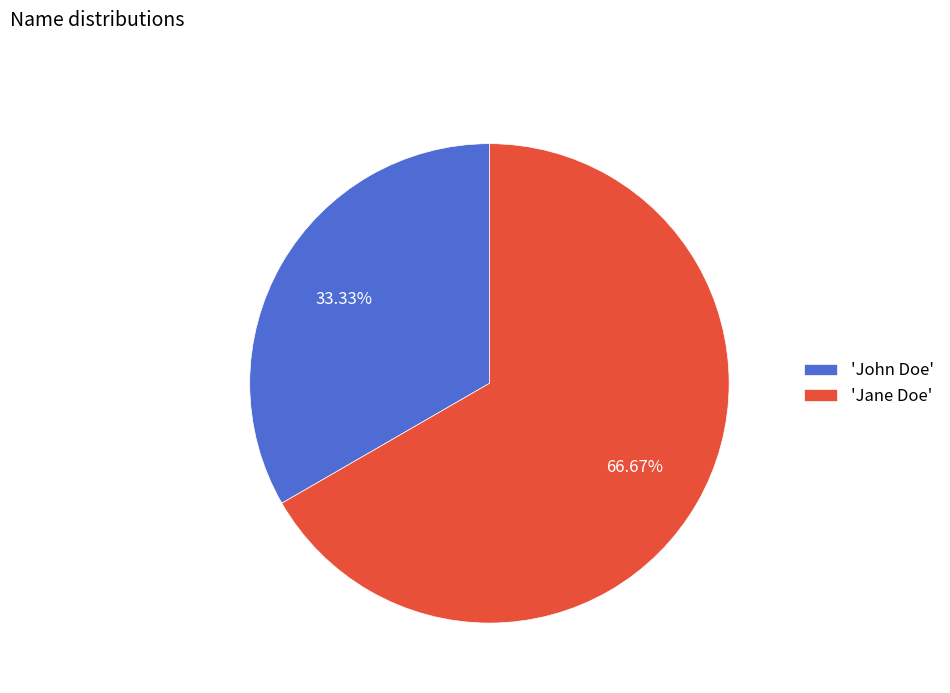

How many segments does this pie chart have?

2